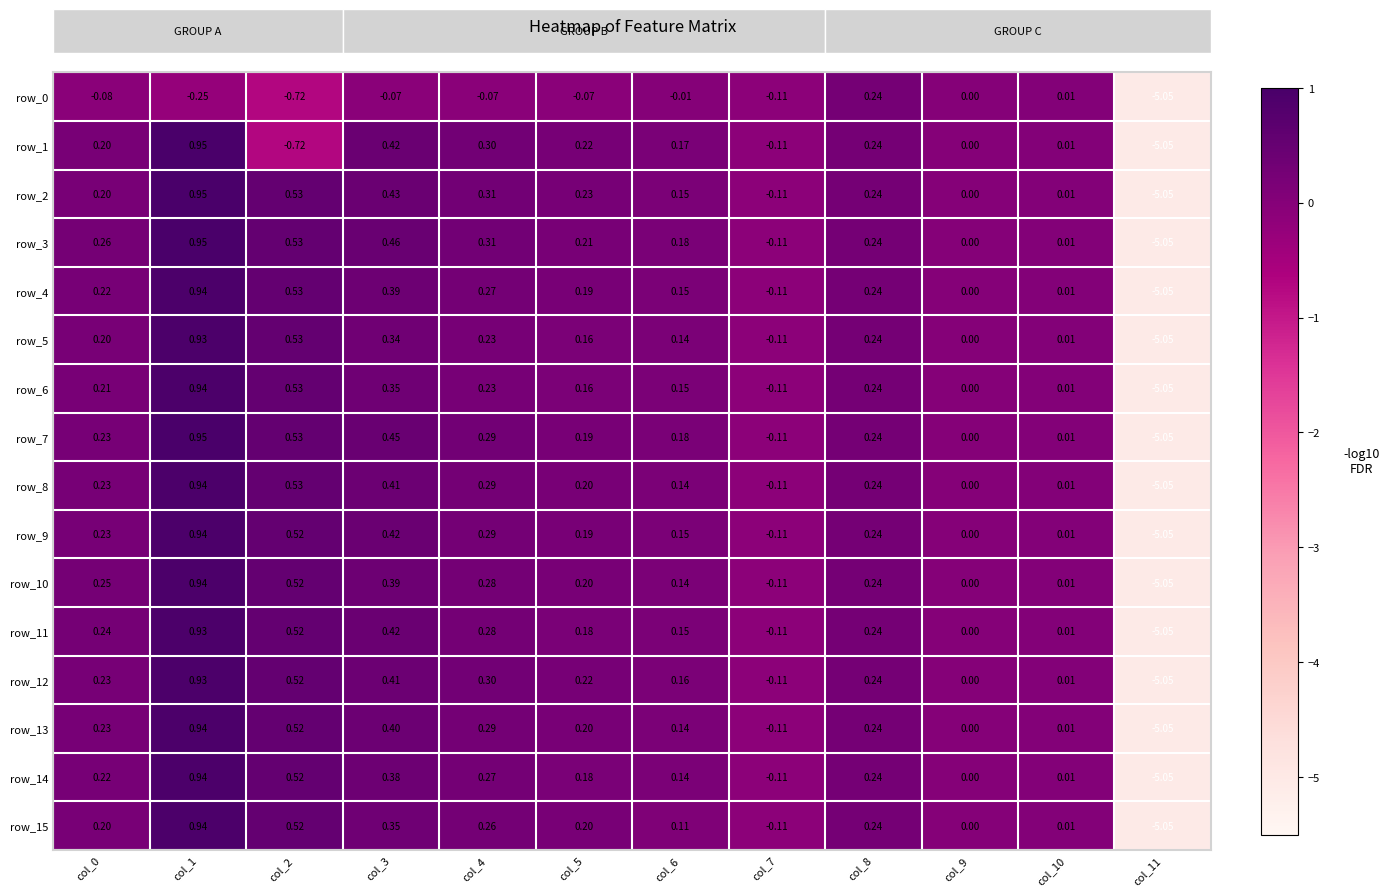

How many negative values does the row_1 series have?

3